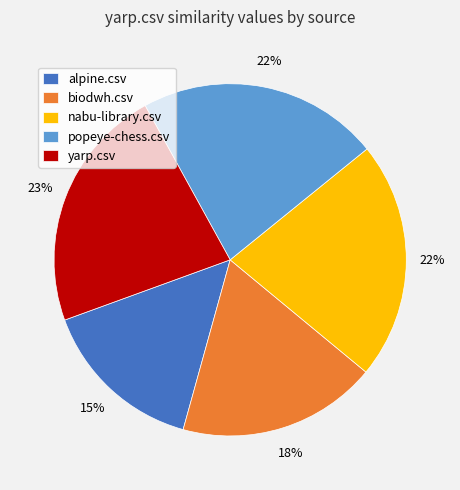

Count the number of slices in the pie.

5